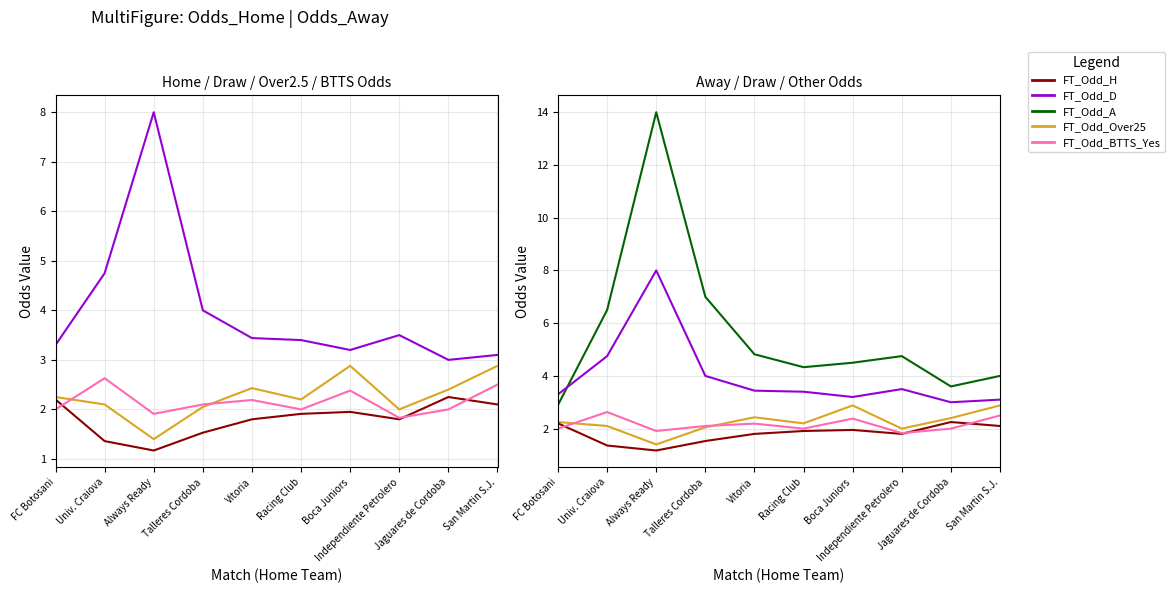

Which category has the lowest value in the FT_Odd_Over25 series?

Always Ready